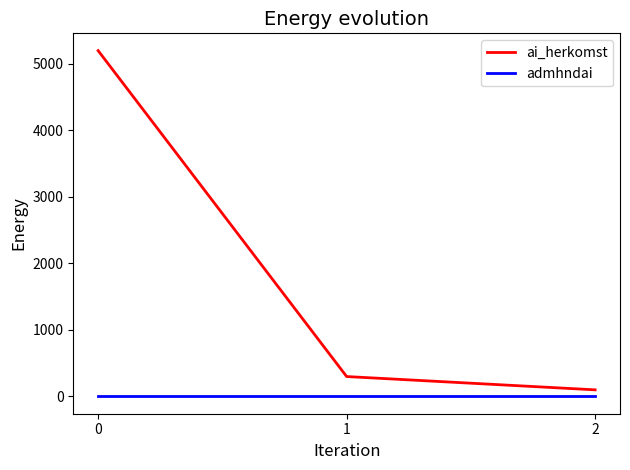

True or false: admhndai has a value of 1 at 0.

True